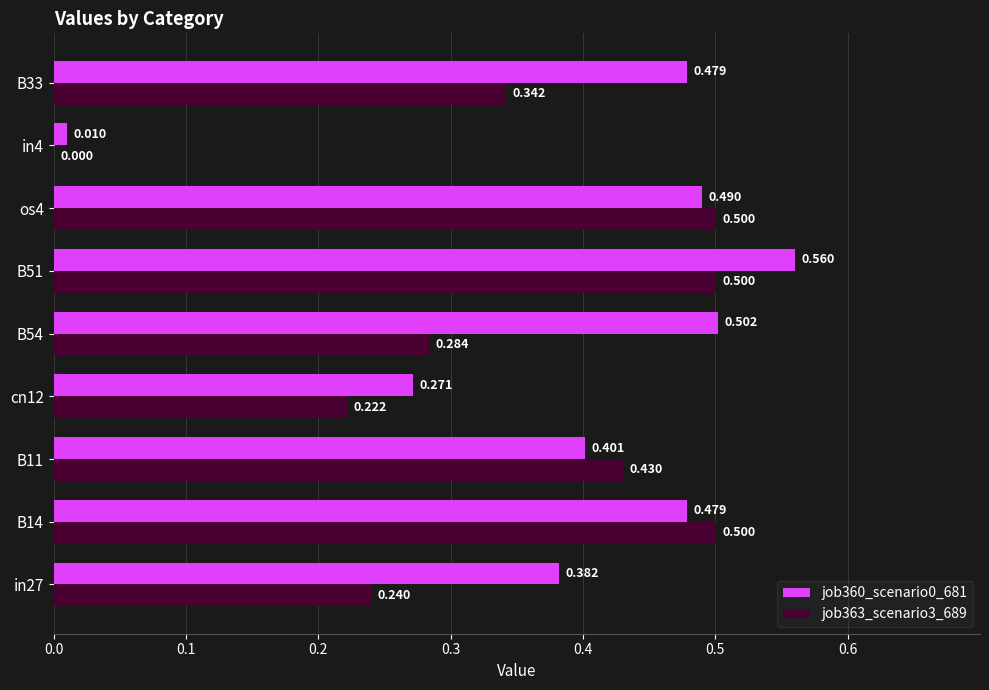

At which category is the sum across all series the highest?

B51